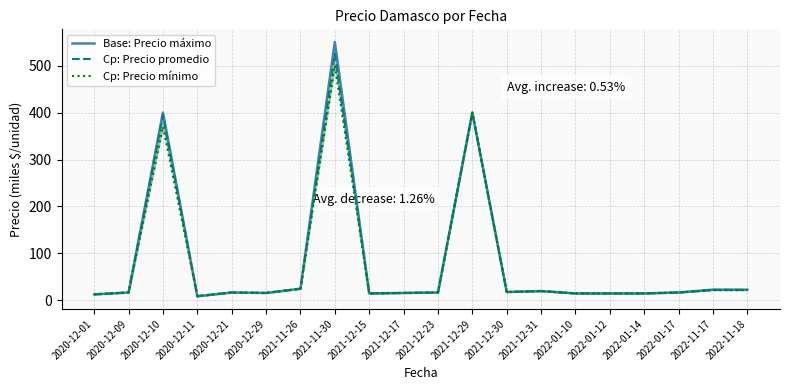

Is this an area chart (filled region under the line)?

No